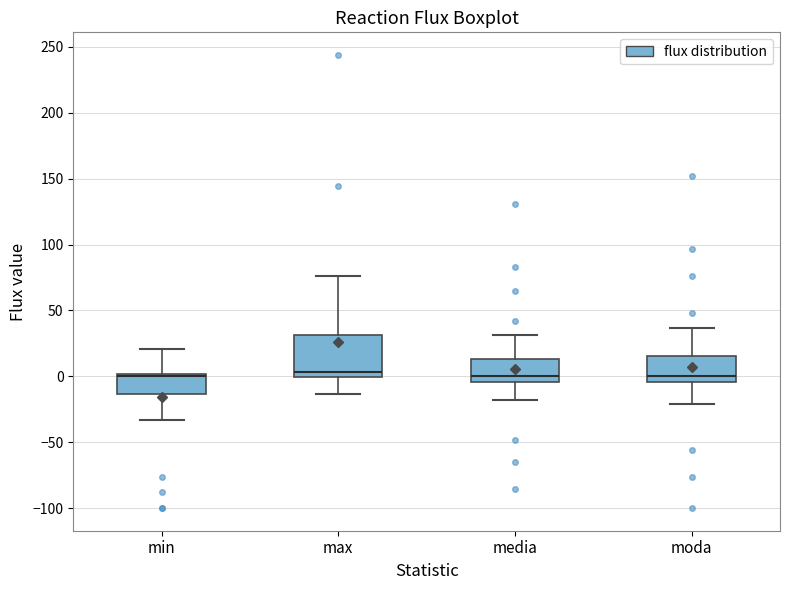

Reading left to right, transcribe this box plot: for each box, give where its median line is, the range the box spans, and where its two whiskers end, as read against the y-axis. The values are not printed on the chart, so give them approximately, as read against the axis.

min: median 0 (just below the box's upper edge), box -15 to 0, whiskers -35 to 20
max: median 5, box 0 to 30, whiskers -15 to 75
media: median 0, box -5 to 15, whiskers -20 to 30
moda: median 0, box -5 to 15, whiskers -20 to 35